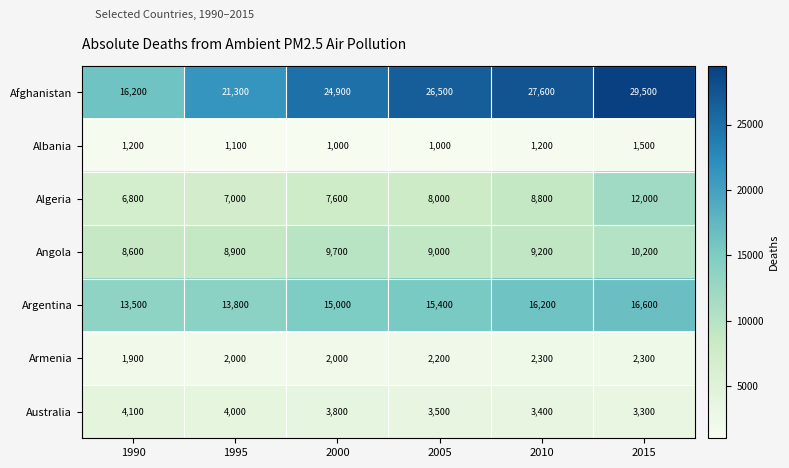

Rank the categories by Algeria value from highest to lowest.

2015, 2010, 2005, 2000, 1995, 1990